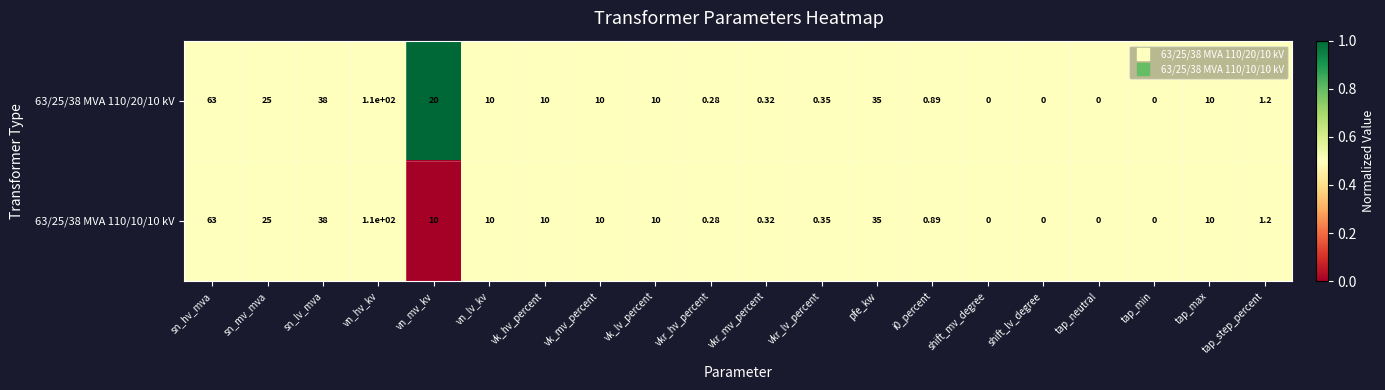

Which label corresponds to the largest value in the chart?

vn_hv_kv